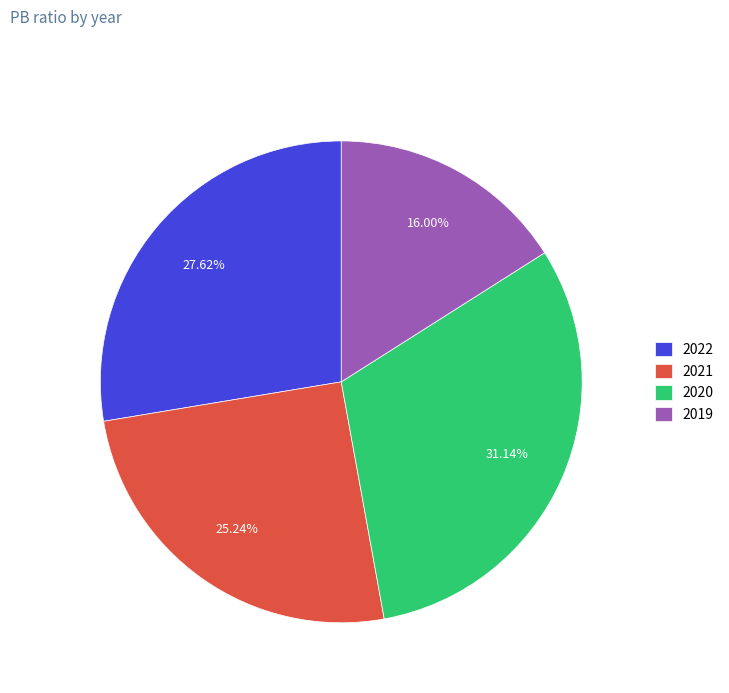

Does 2019 represent more than half of the total?

No